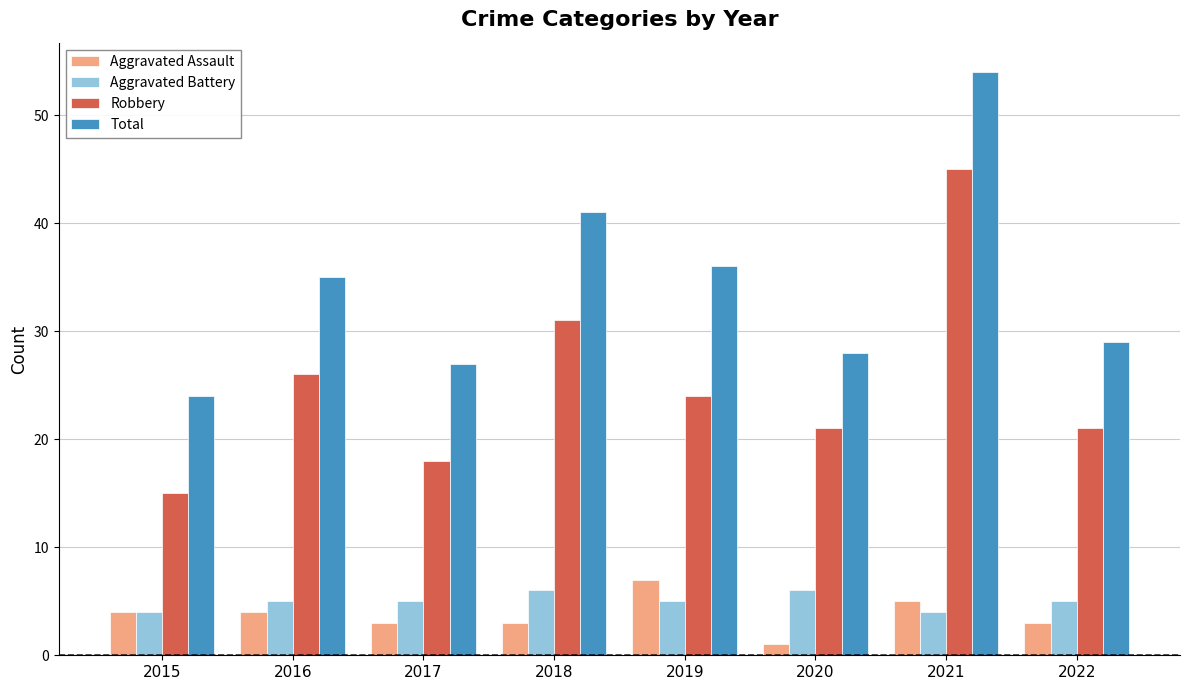

How many bars are there in each group?

4